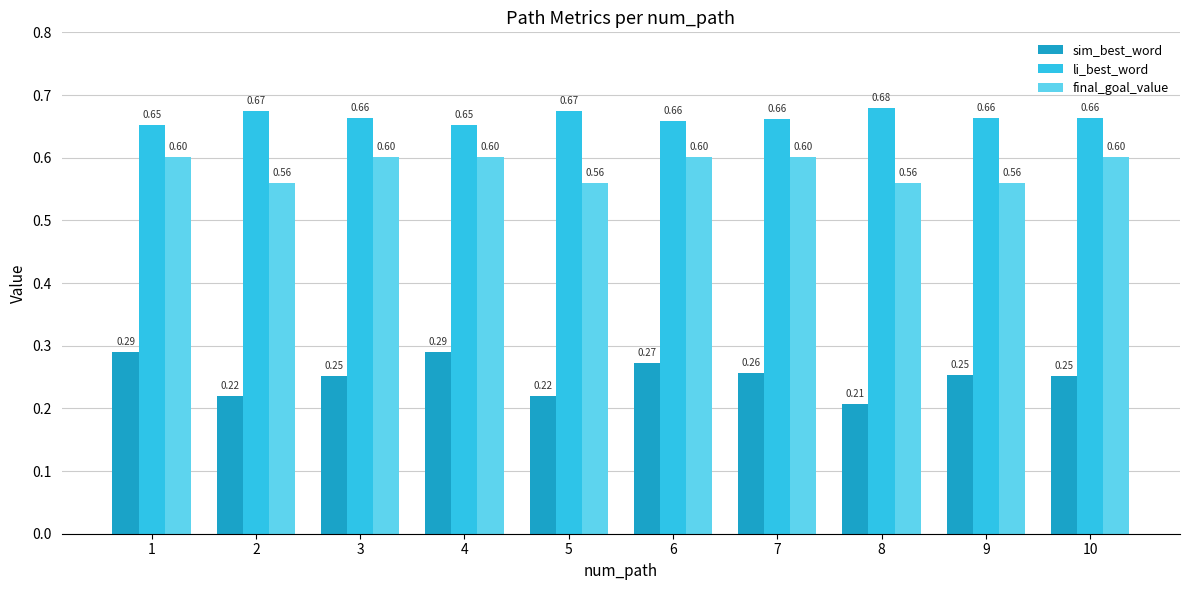

List the series in order of their peak value, highest first.

li_best_word, final_goal_value, sim_best_word